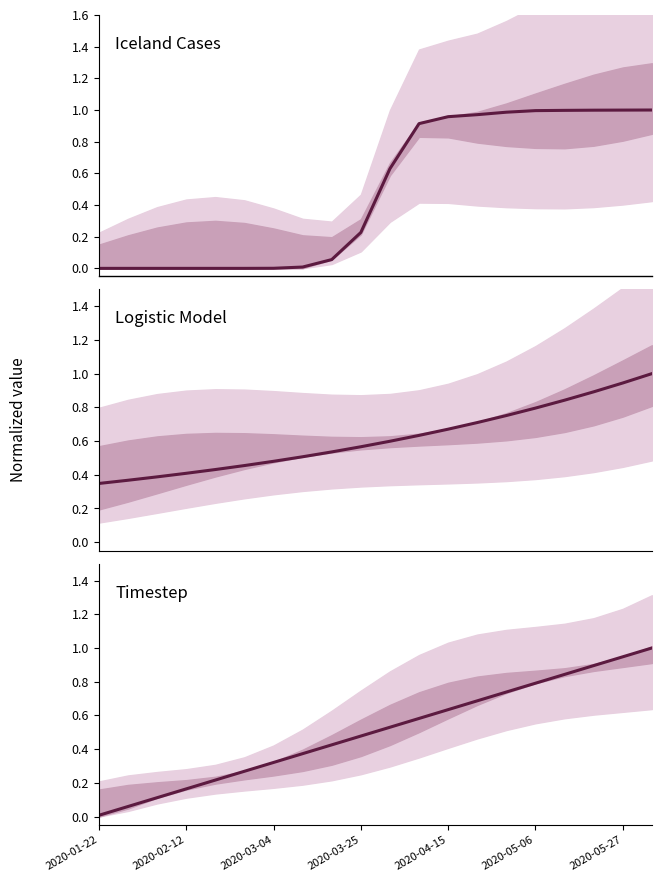

What is the difference between the maximum and minimum values in the timestep series?

1.0